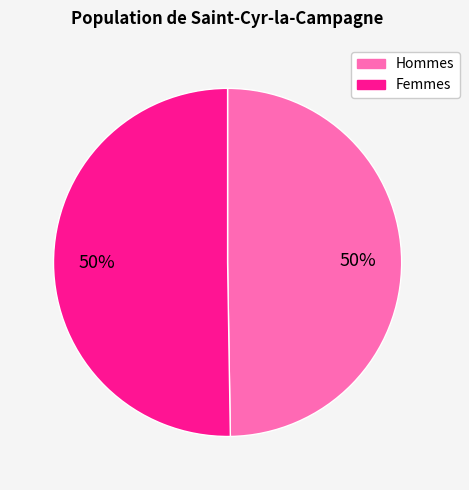

To the nearest percent, what is the average slice percentage?

50%